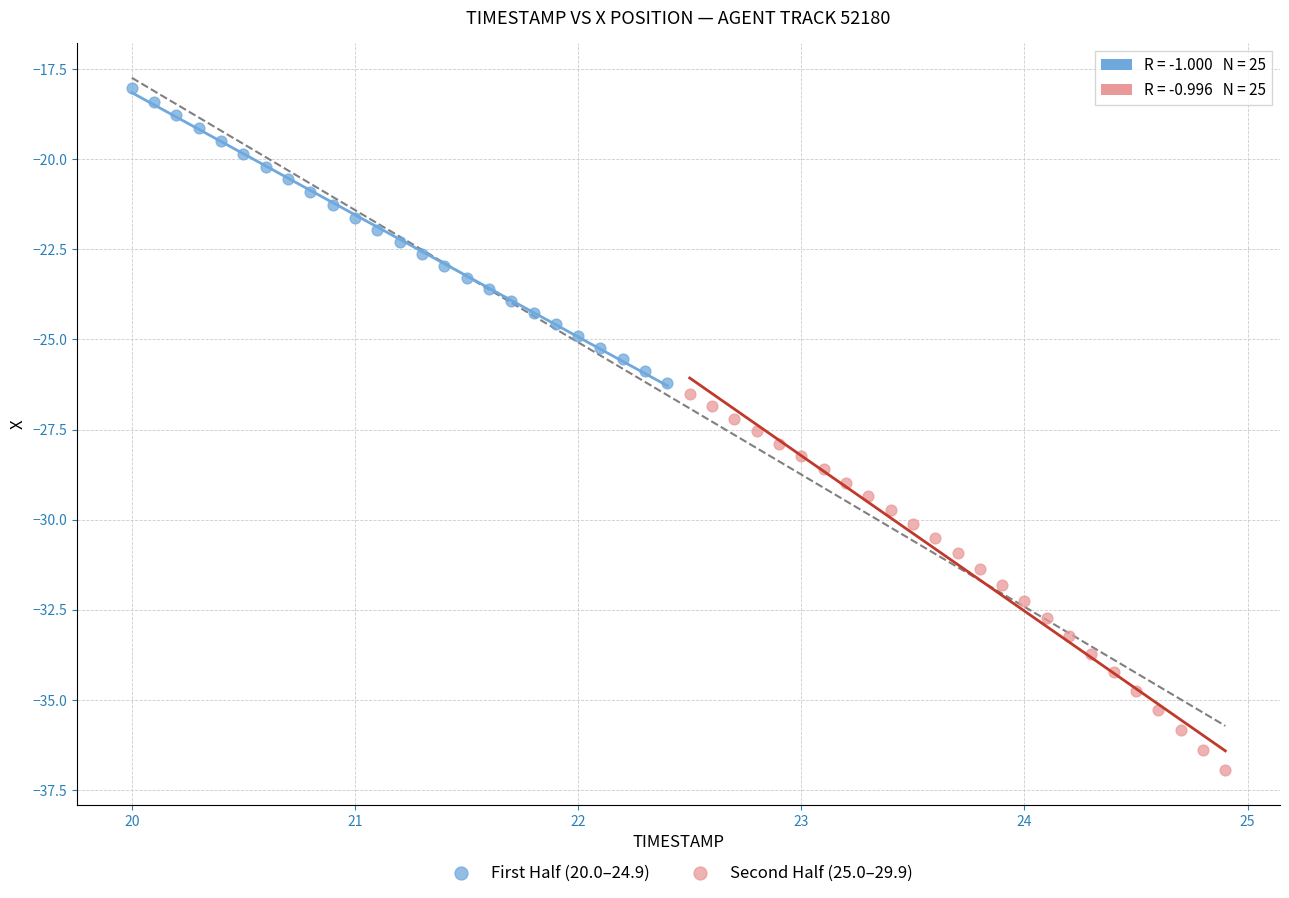

Which series has the largest Y range (max minus min)?

Second Half (25.0–29.9)